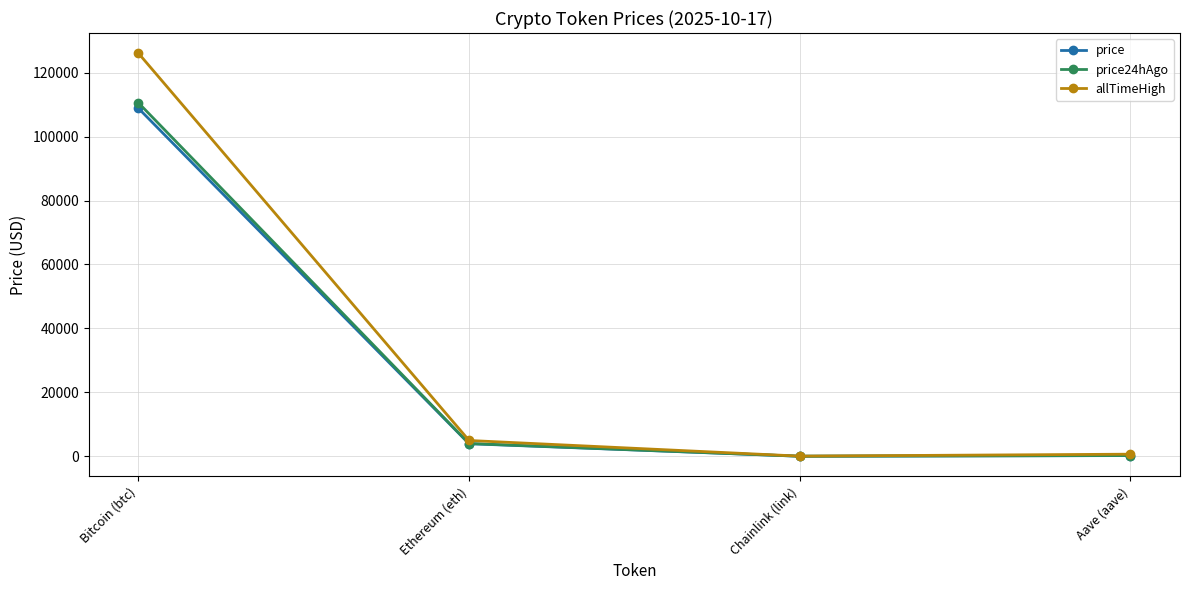

What is the value of the allTimeHigh point at the 3rd from the left?

52.7